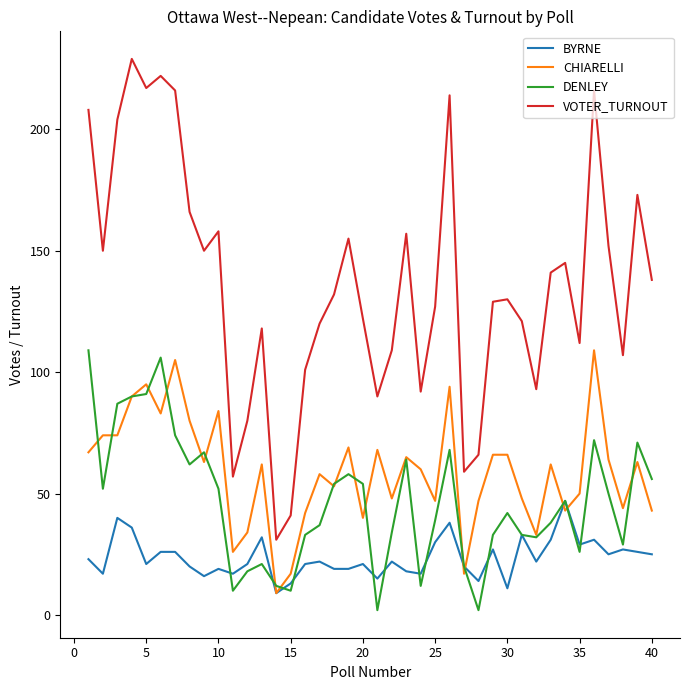

Reading left to right, what are all the values shown in this chart?

BYRNE: 23	17	40	36	21	26	26	20	16	19	17	21	32	9	13	21	22	19	19	21	15	22	18	17	30	38	20	14	27	11	33	22	31	47	29	31	25	27	26	25
CHIARELLI: 67	74	74	90	95	83	105	80	63	84	26	34	62	9	17	42	58	53	69	40	68	48	65	60	47	94	17	47	66	66	48	33	62	43	50	109	64	44	63	43
DENLEY: 109	52	87	90	91	106	74	62	67	52	10	18	21	12	10	33	37	54	58	54	2	34	64	12	39	68	20	2	33	42	33	32	38	47	26	72	50	29	71	56
VOTER_TURNOUT: 208	150	204	229	217	222	216	166	150	158	57	80	118	31	41	101	120	132	155	122	90	109	157	92	127	214	59	66	129	130	121	93	141	145	112	216	152	107	173	138